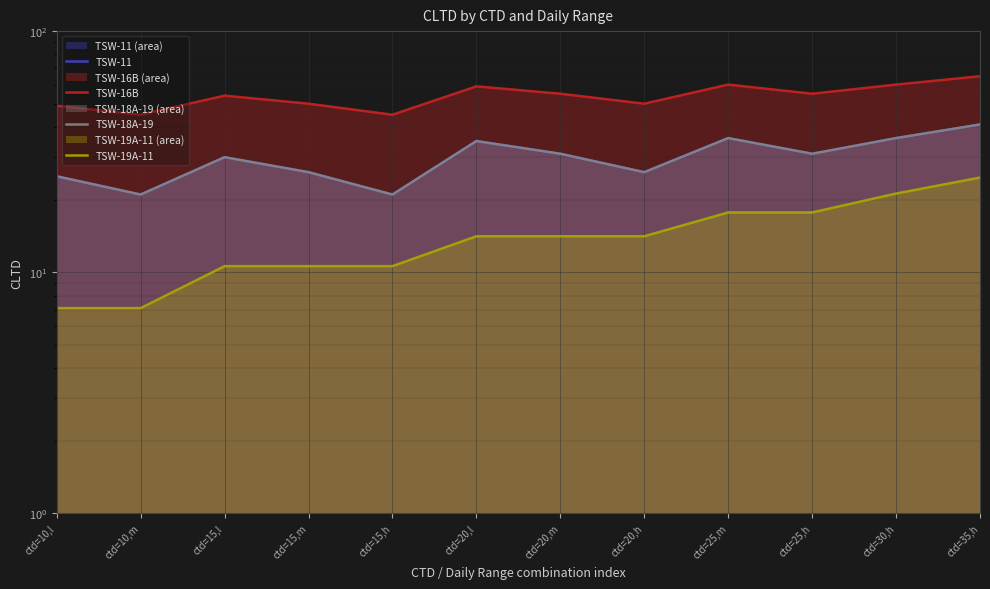

How many data points in TSW-18A-19 are less than 31?

6